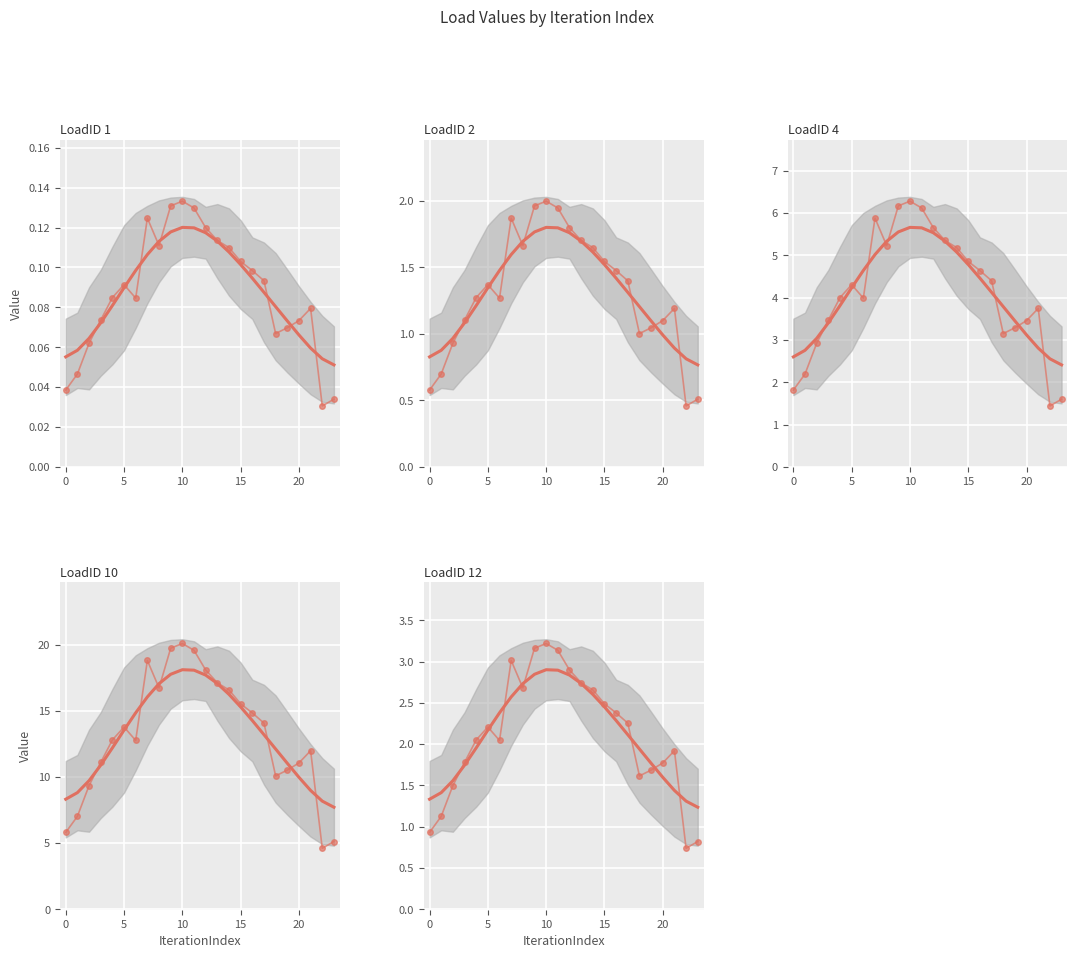

True or false: LoadID 2 has a value of 1.7 at 8.

True